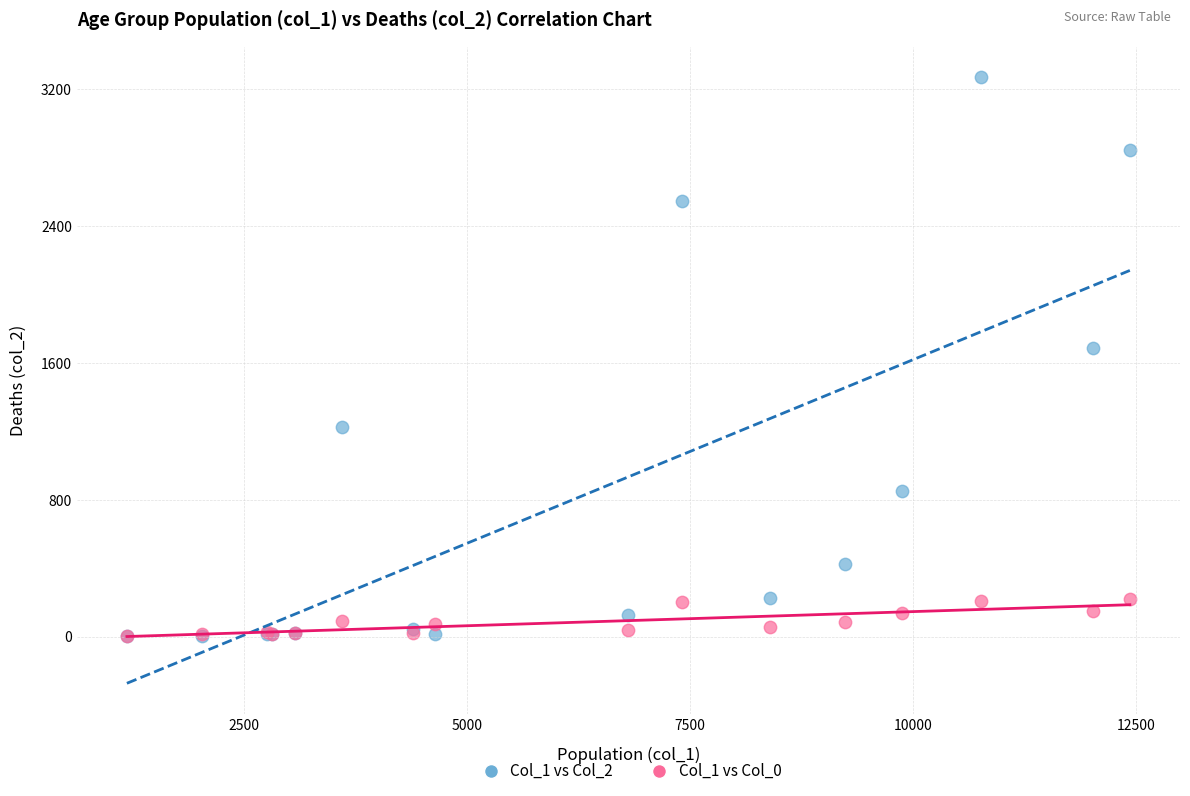

Across all series, what Y value is closest to 1638?

1690